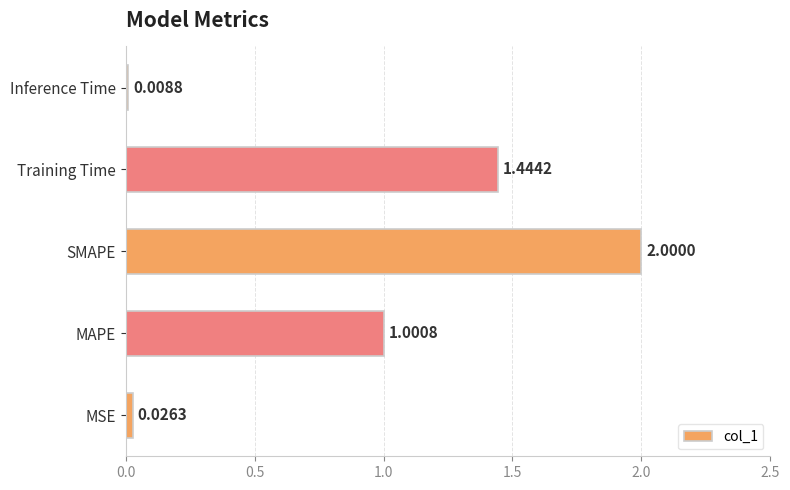

List the labels in order of value, smallest first.

Inference Time, MSE, MAPE, Training Time, SMAPE